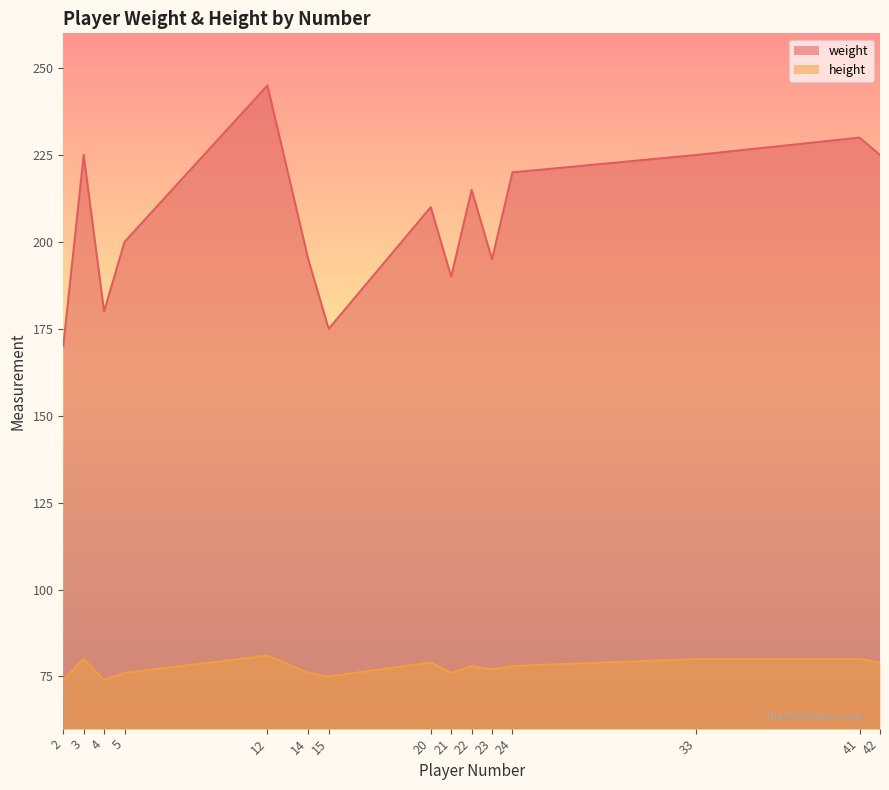

Which series has the widest spread of values?

weight